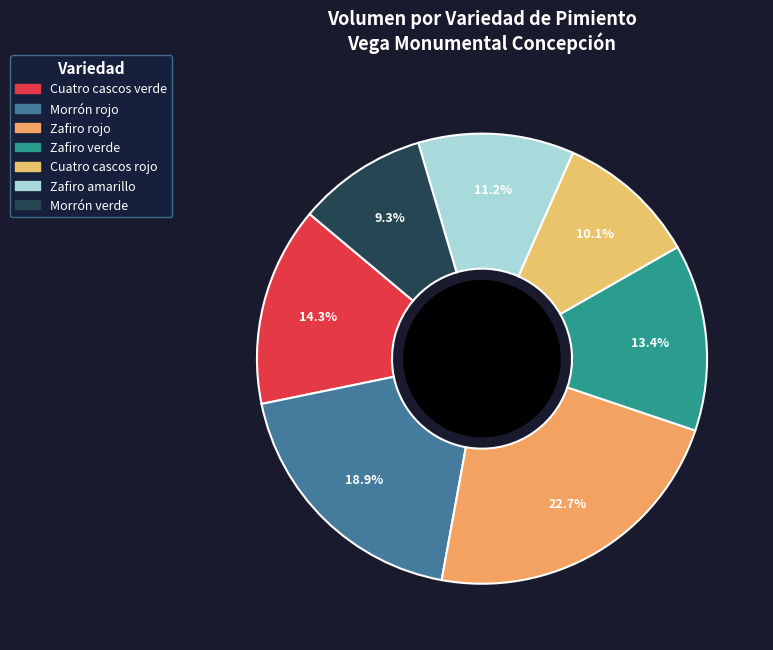

Is it true that Zafiro amarillo is 11% of the pie?

True